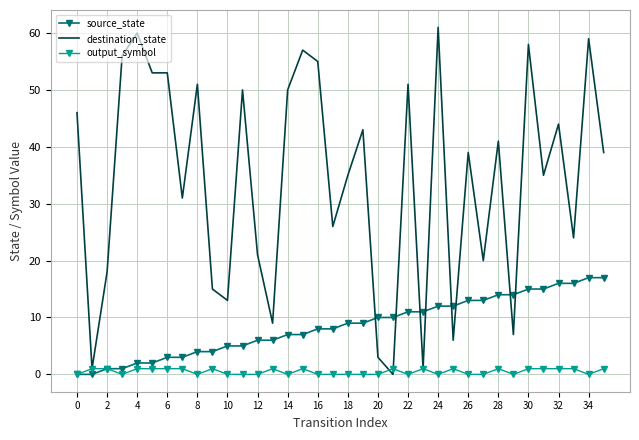

Rank the series by their average value, from highest to lowest.

destination_state, source_state, output_symbol